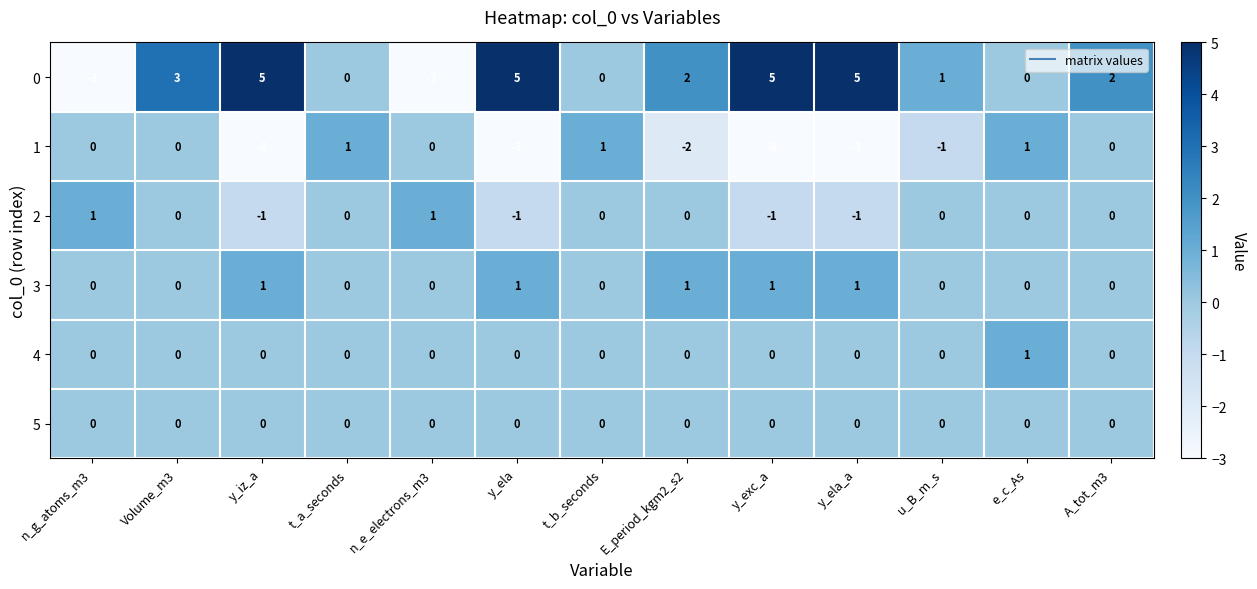

What is the difference between the highest and lowest values at y_iz_a?

8